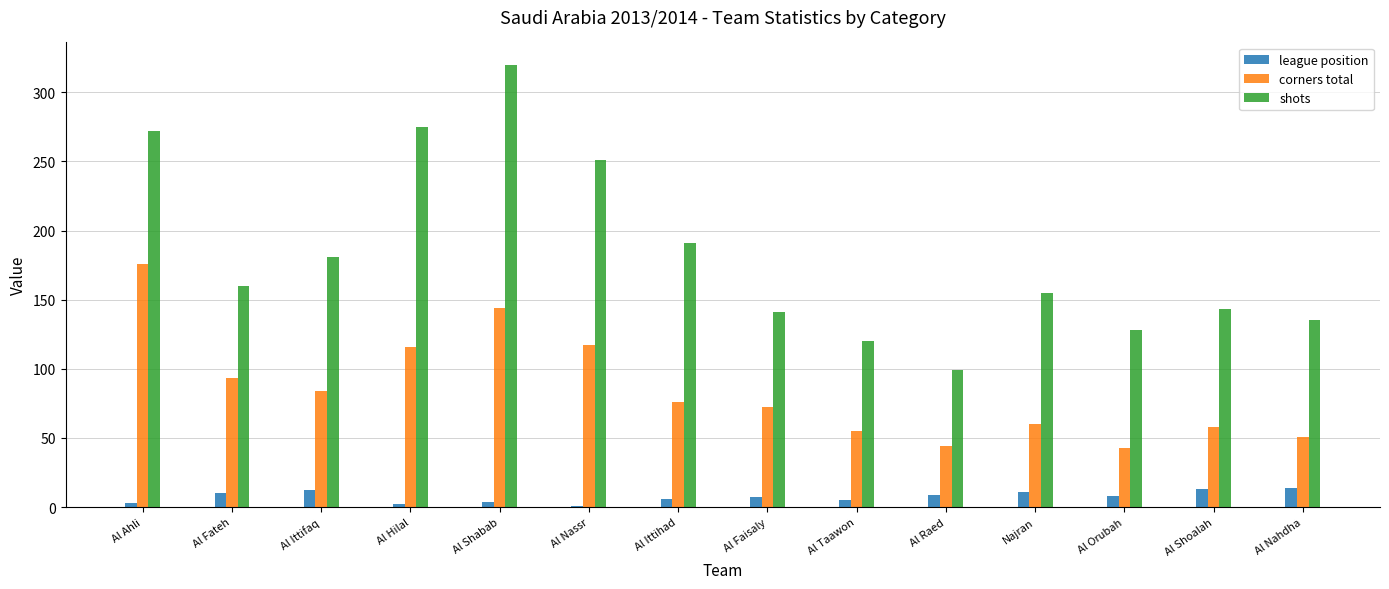

At which label does corners total first exceed 76?

Al Ahli